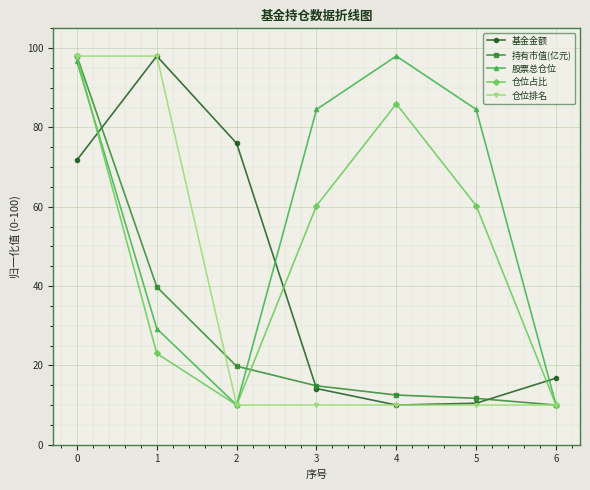

What is the total value across all series at 0?

462.5